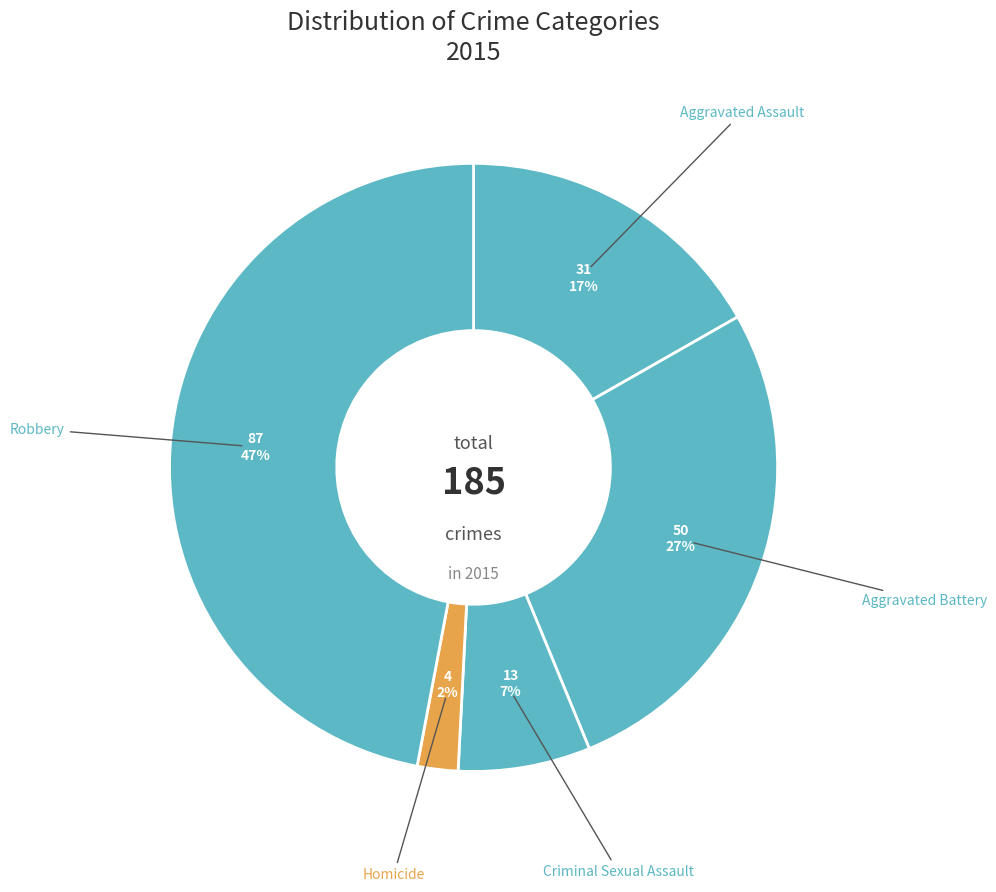

What is the largest slice in the pie chart?

Robbery